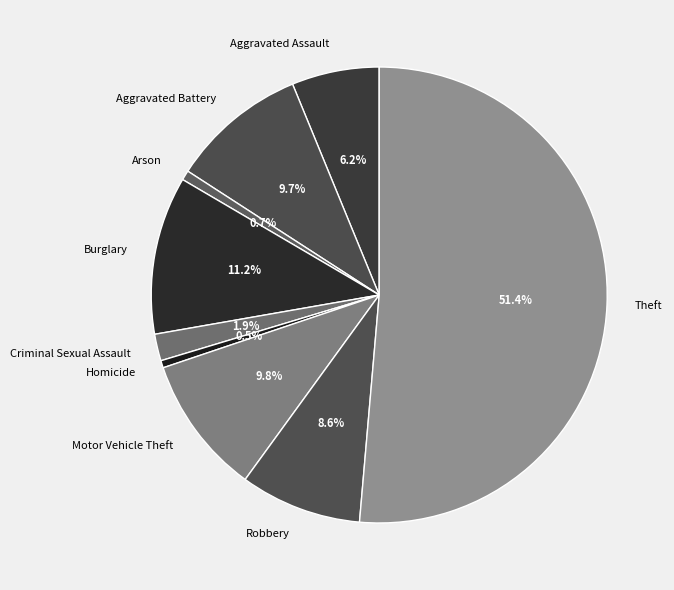

To the nearest percent, what is the difference between the Criminal Sexual Assault and Arson slice percentages?

1%